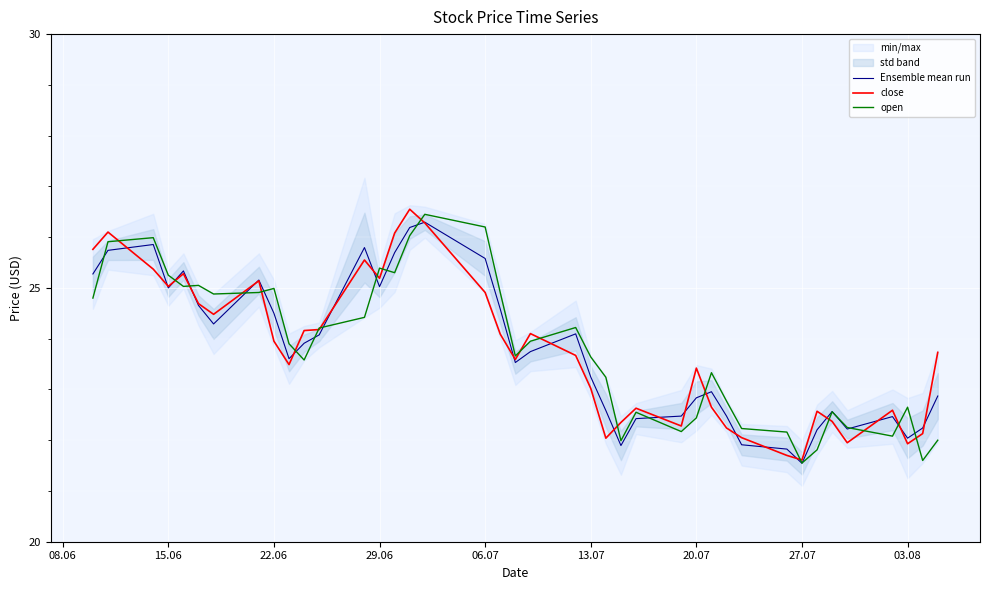

The value of Ensemble mean run at 20.07 is 11.3. True or false?

False